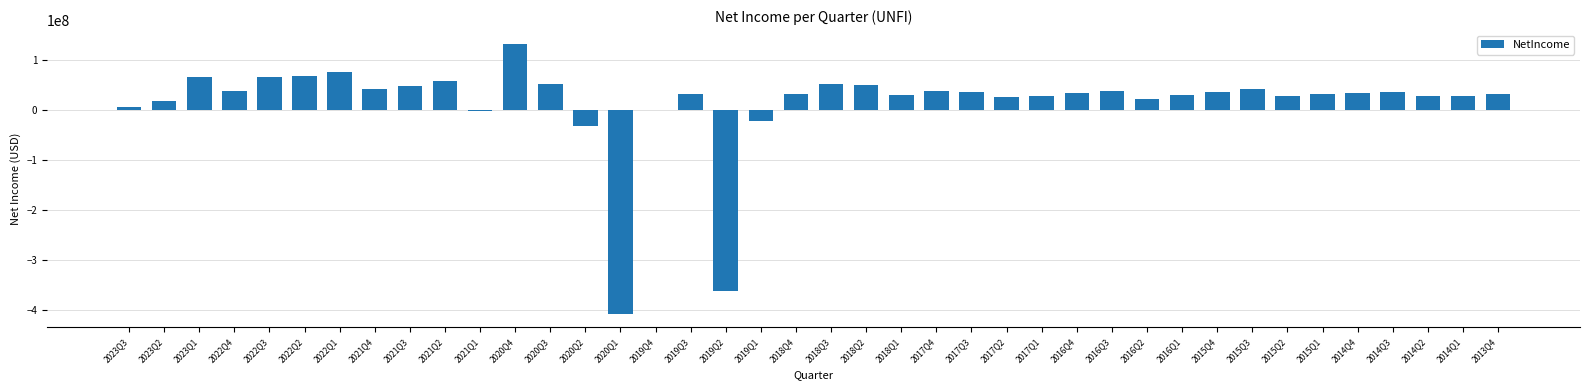

True or false: the data shows 77000000 at 2022Q1.

True